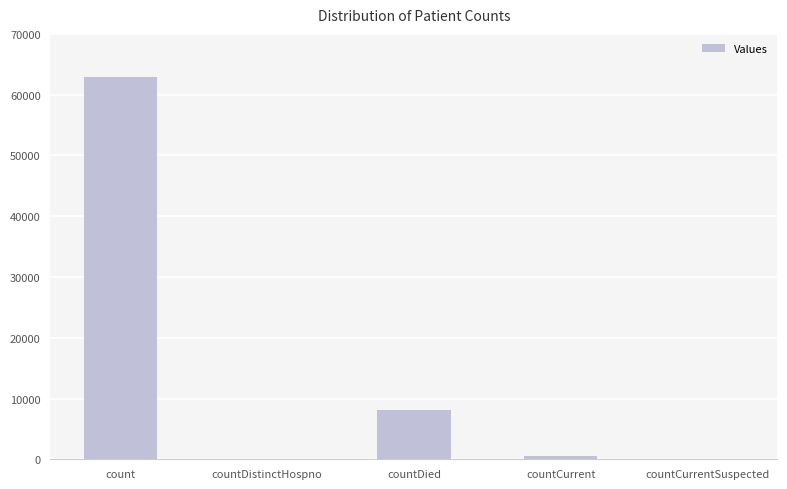

What is the greatest value displayed?

62856